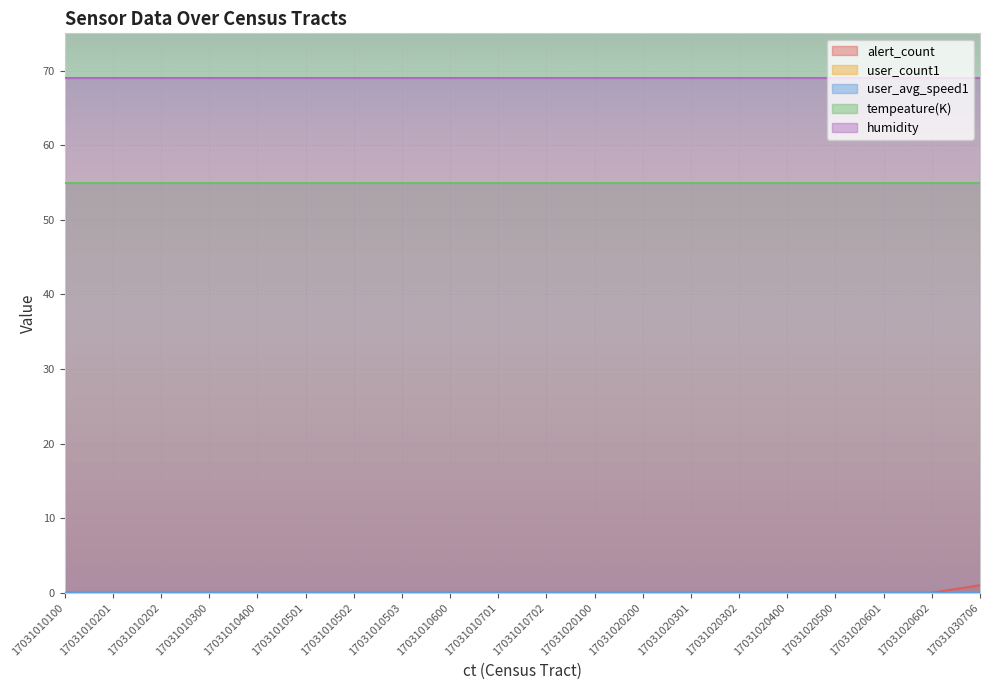

Does the chart display data point markers on the line(s)?

No